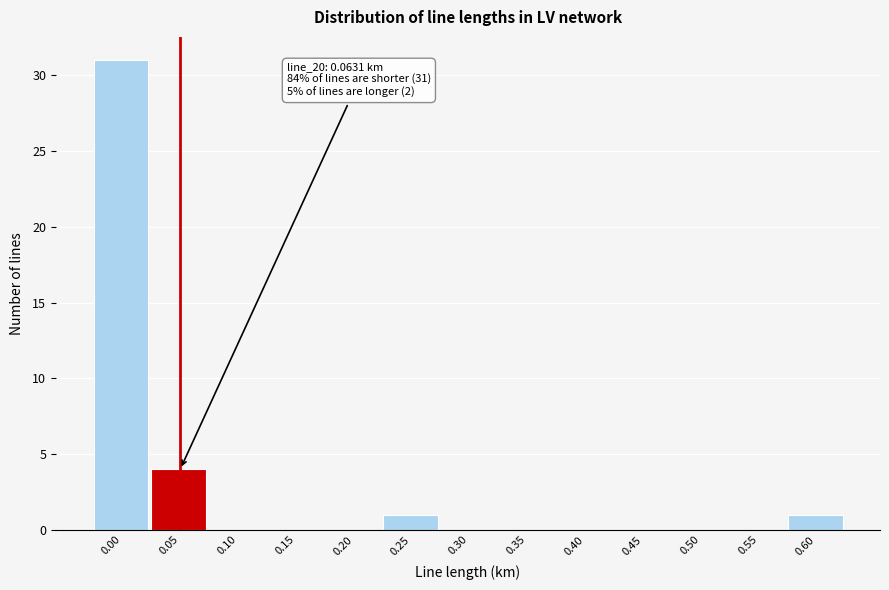

Reading right to left, extract all data points from this chart.

0.60=1	0.55=0	0.50=0	0.45=0	0.40=0	0.35=0	0.30=0	0.25=1	0.20=0	0.15=0	0.10=0	0.05=4	0.00=31